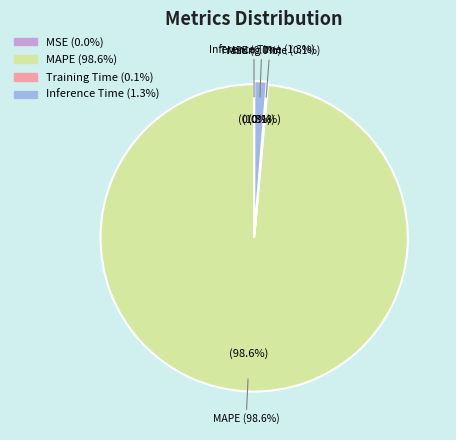

Which slice represents more than half of the pie?

MAPE